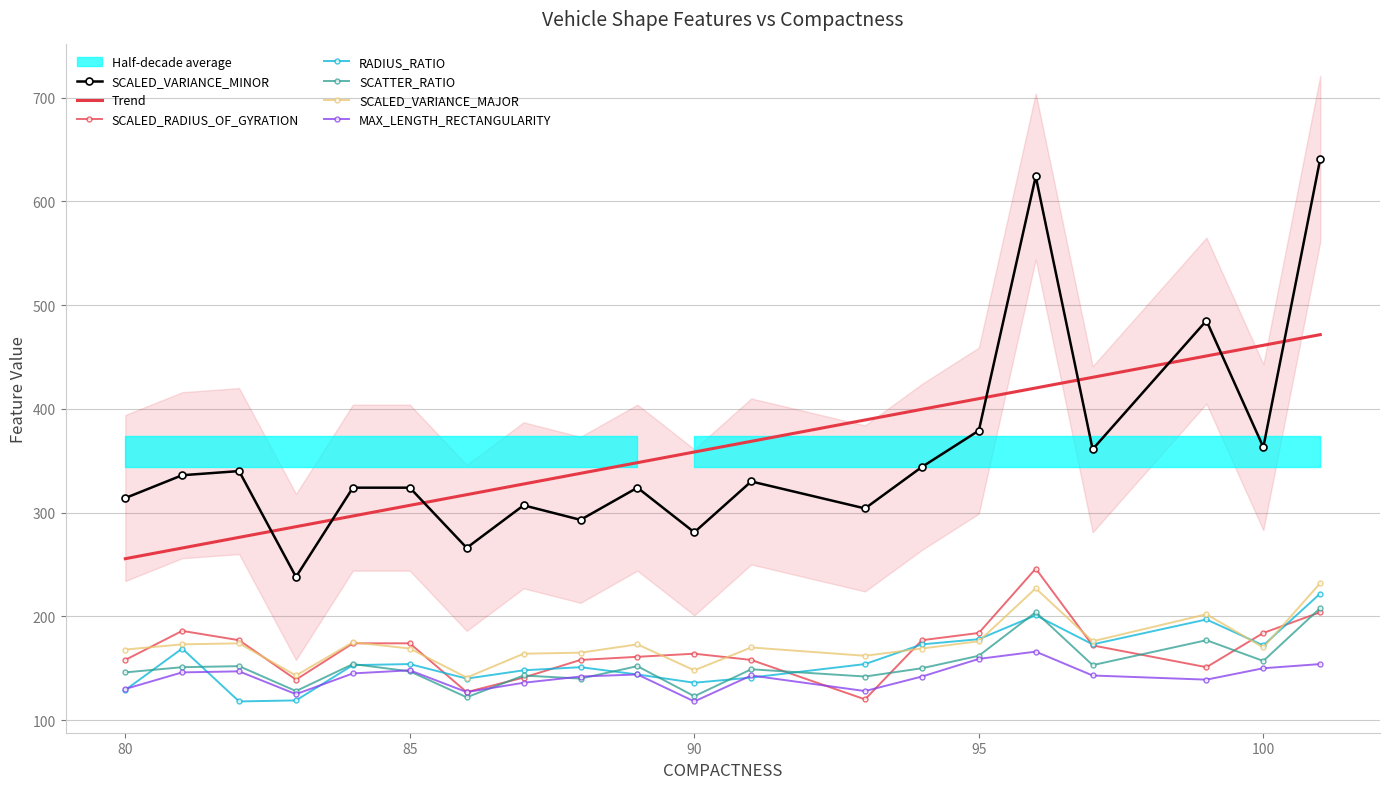

Rank the categories by SCALED_RADIUS_OF_GYRATION value from highest to lowest.

96, 101, 81, 95, 100, 82, 94, 84, 85, 97, 90, 89, 80, 88, 91, 99, 87, 83, 86, 93